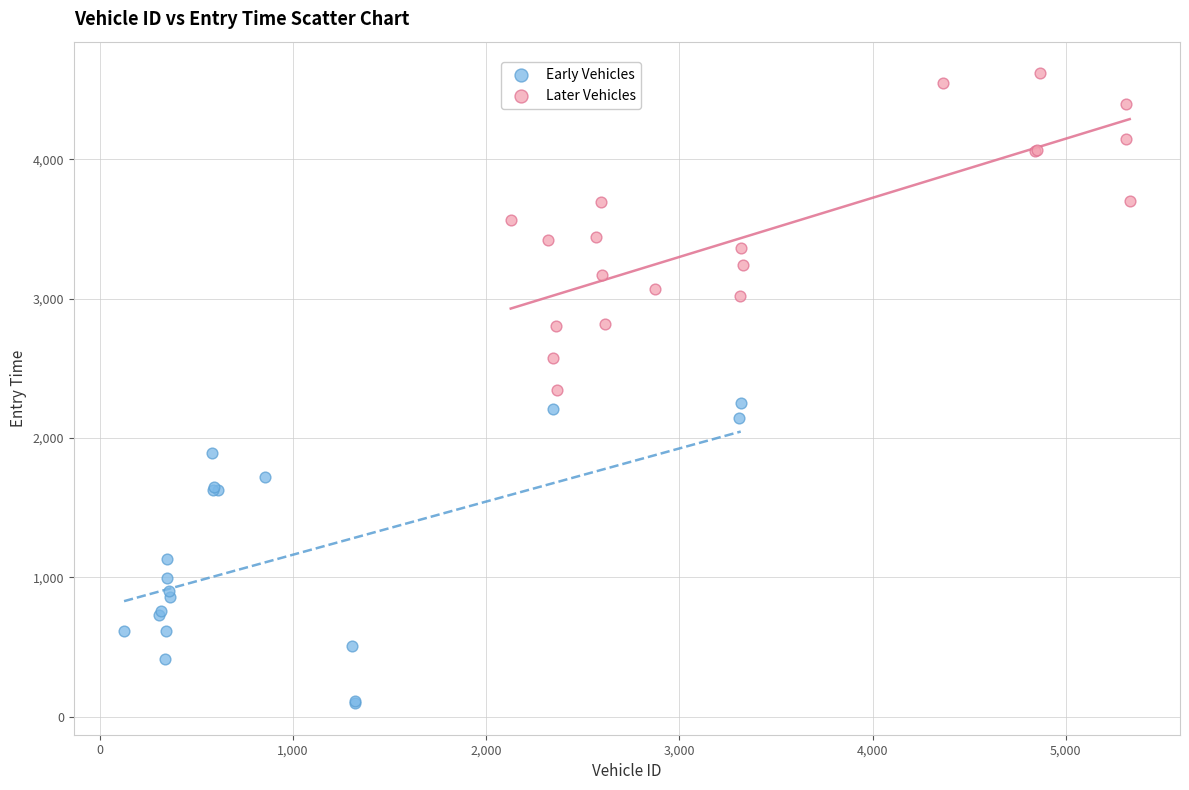

Which series reaches the minimum Y coordinate?

Early Vehicles